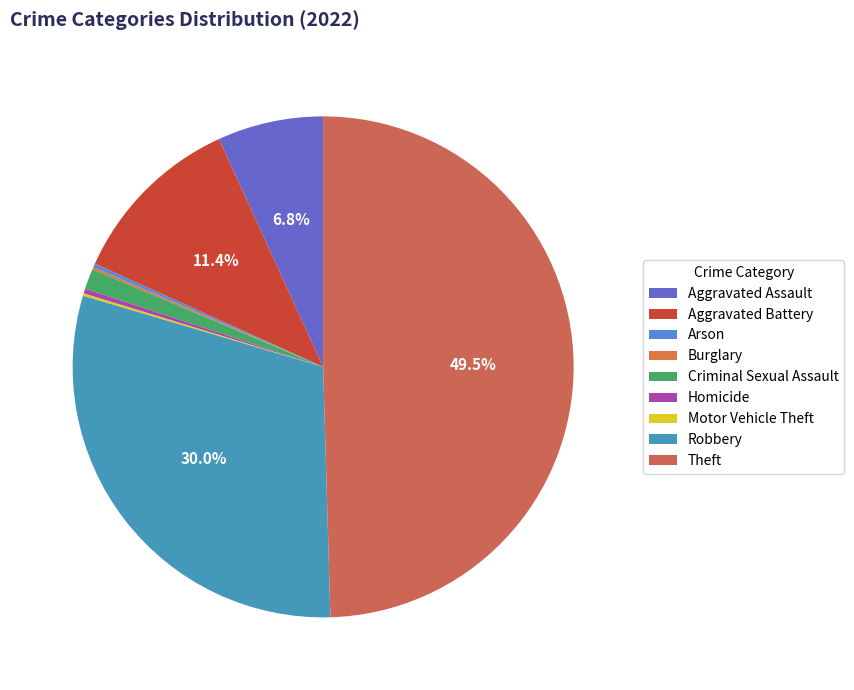

Count the number of slices in the pie.

9